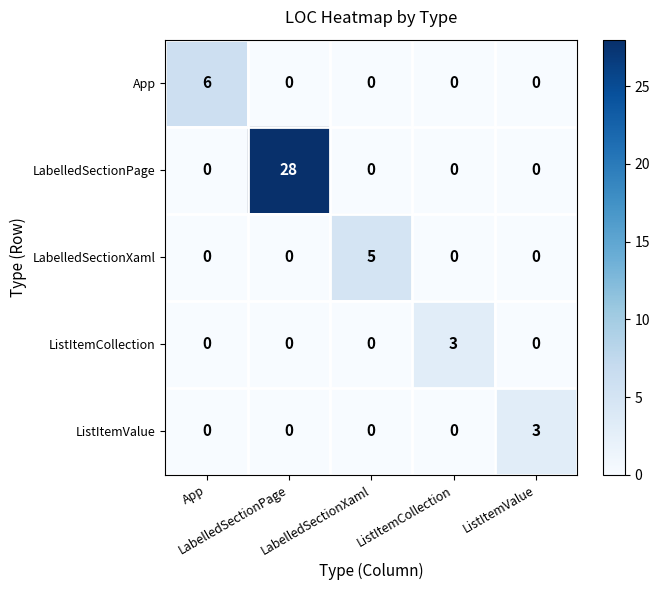

What is the greatest value displayed?

28